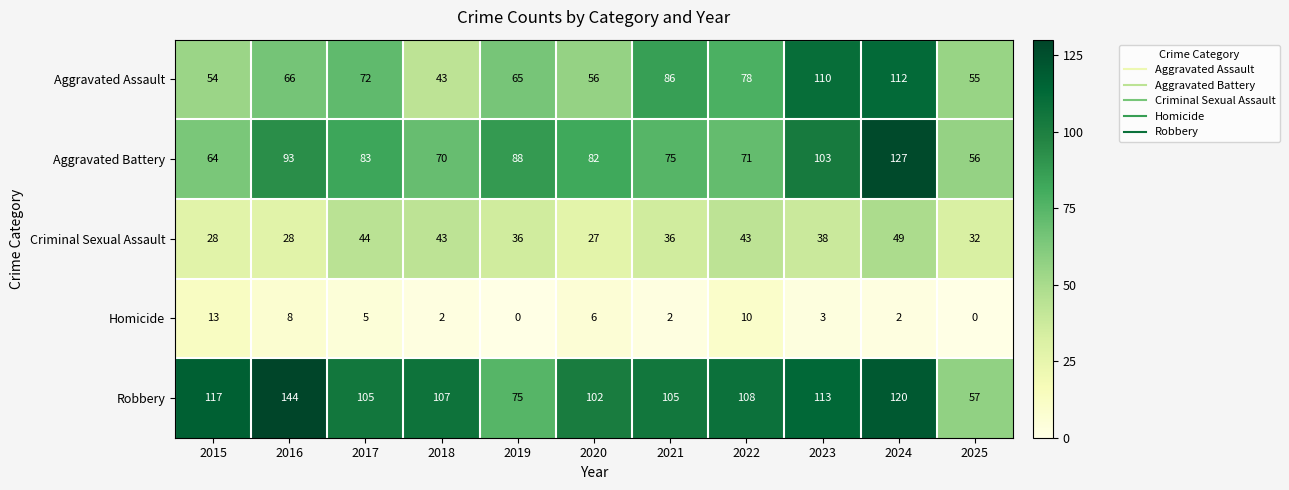

At how many categories does at least one series exceed 3?

11